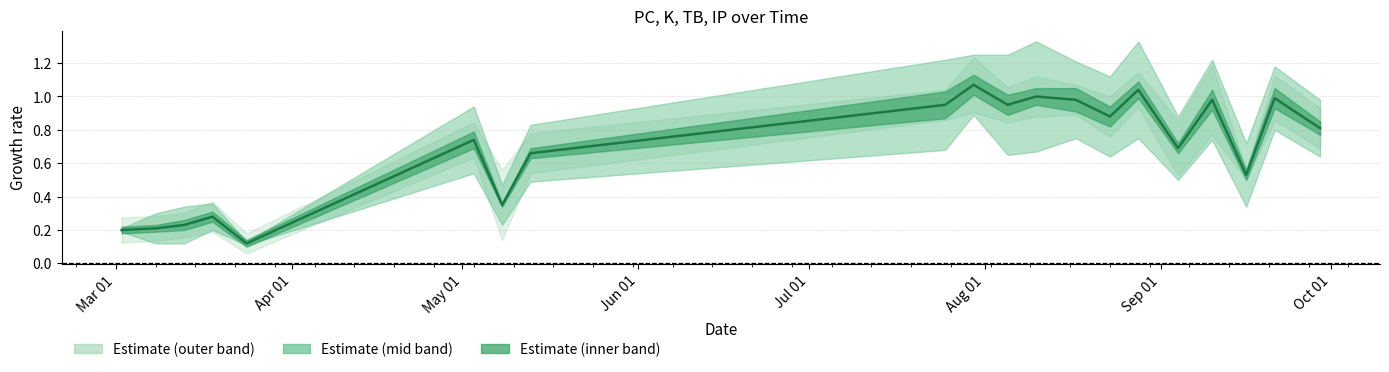

Is this an area chart (filled region under the line)?

No